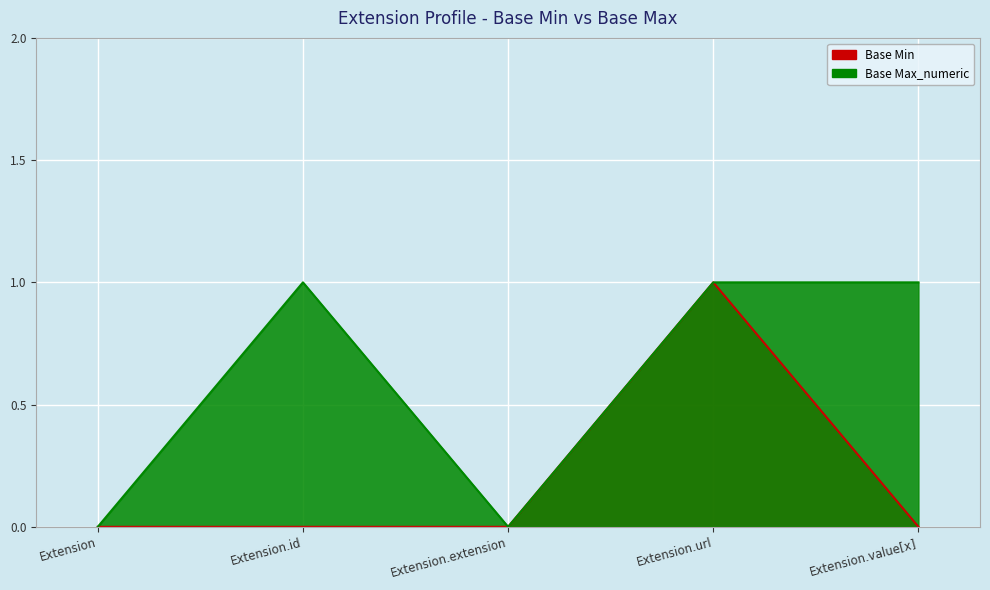

What is the label of the 4th point from the right?

Extension.id